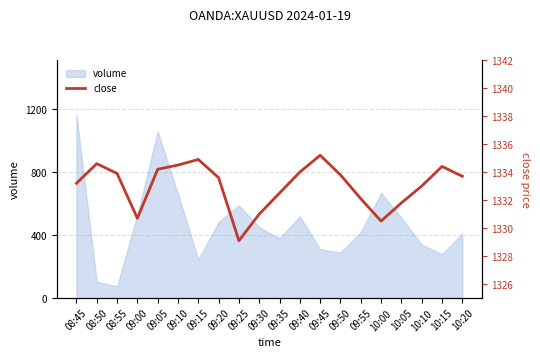

True or false: there are more than 1 points higher than both neighbors.

True